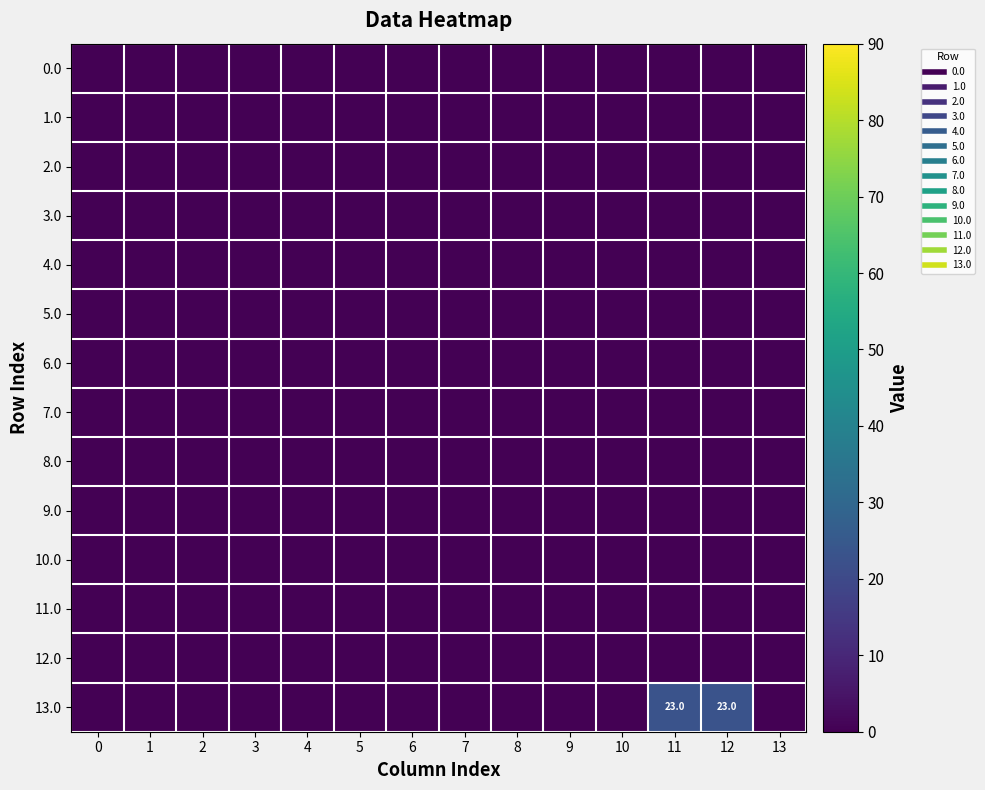

How many data points does each series have?

14